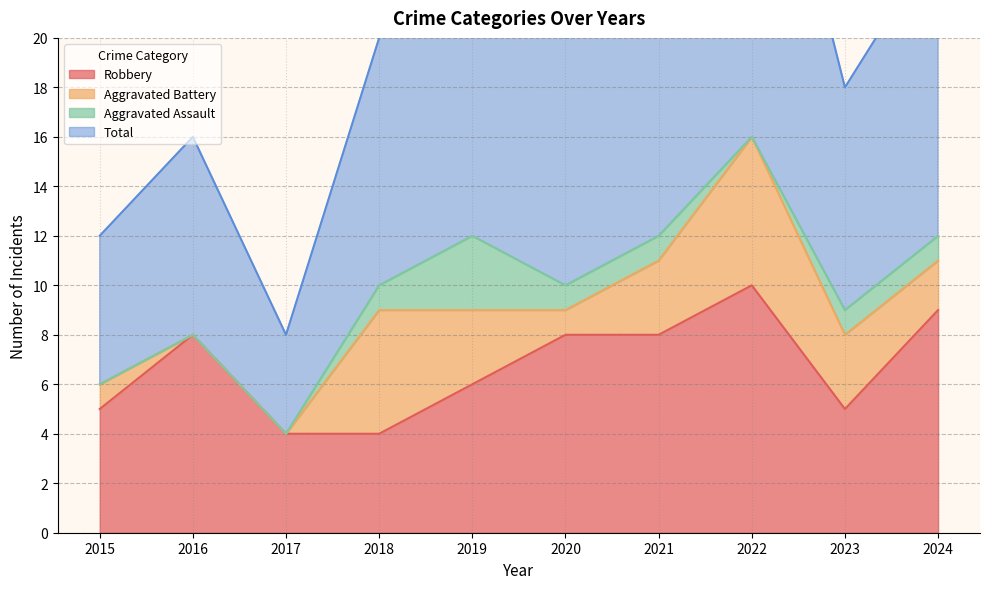

What is the greatest value displayed?

33